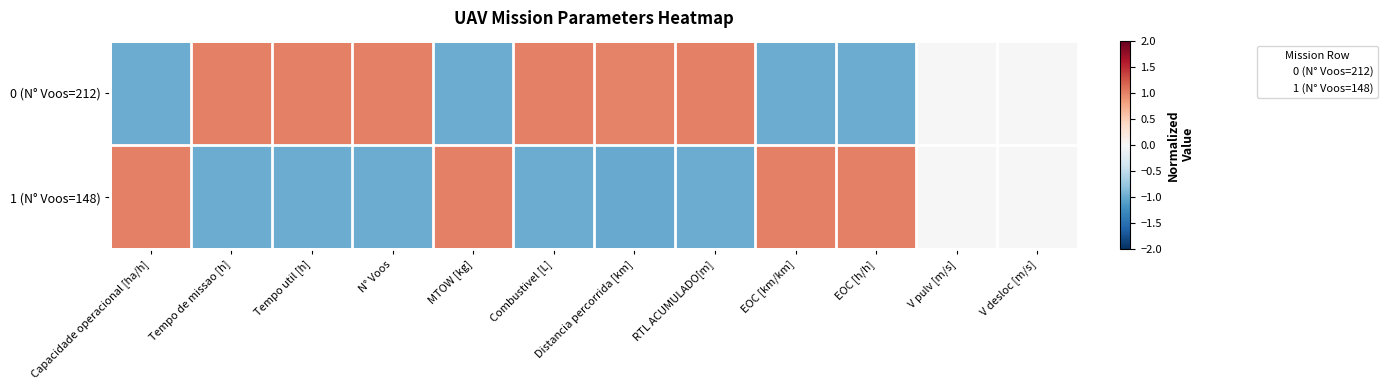

Which category has the highest value across all series?

Tempo util [h]